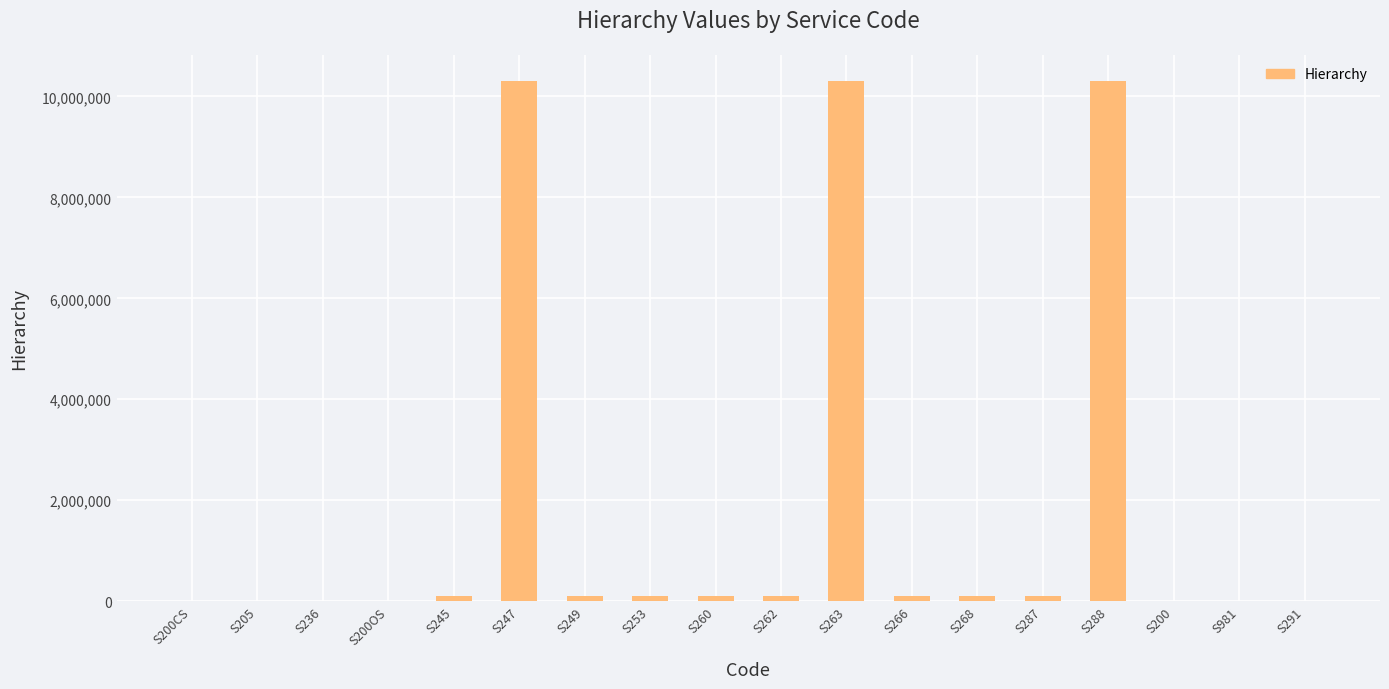

Is it true that the value at S288 is 10308010?

True